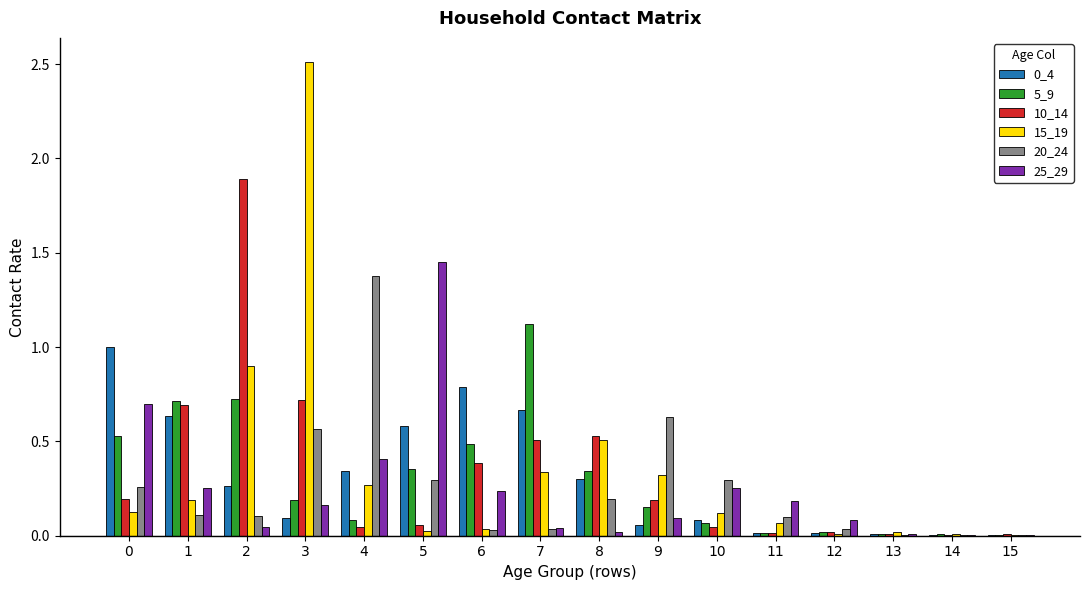

Is it true that 20_24 equals 0.2 at 1?

False